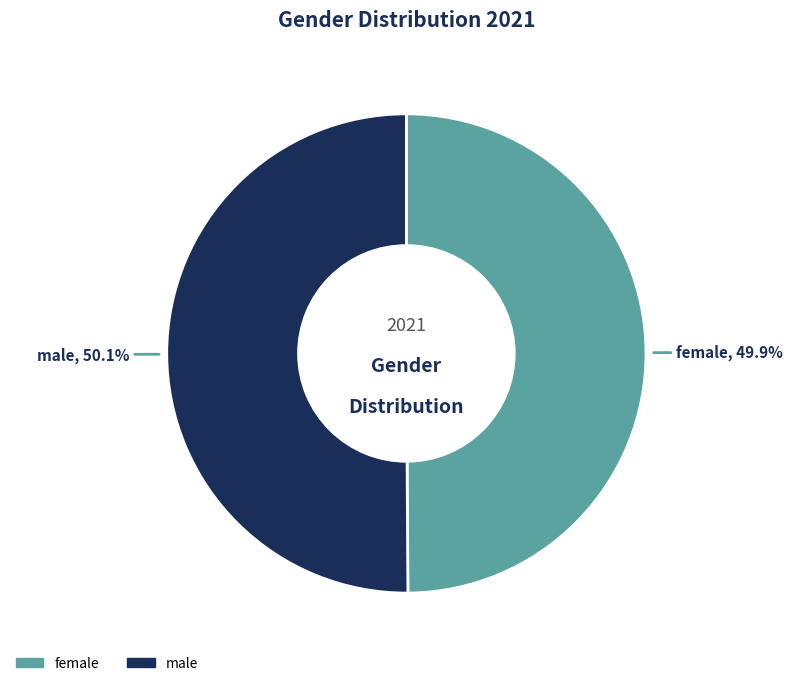

How many slices are in this pie chart?

2